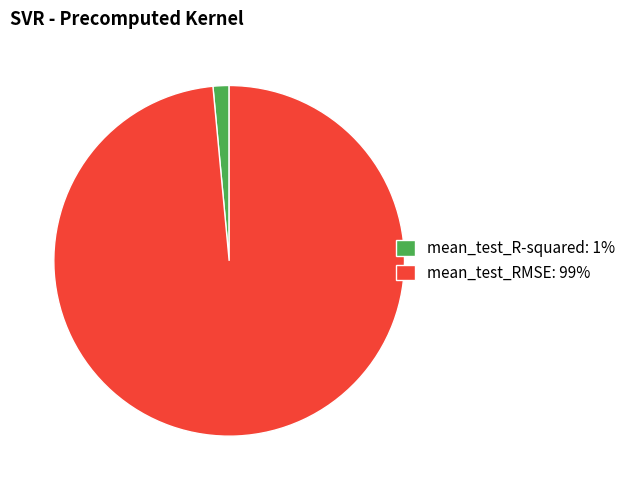

Which category has the biggest portion of the pie?

mean_test_RMSE